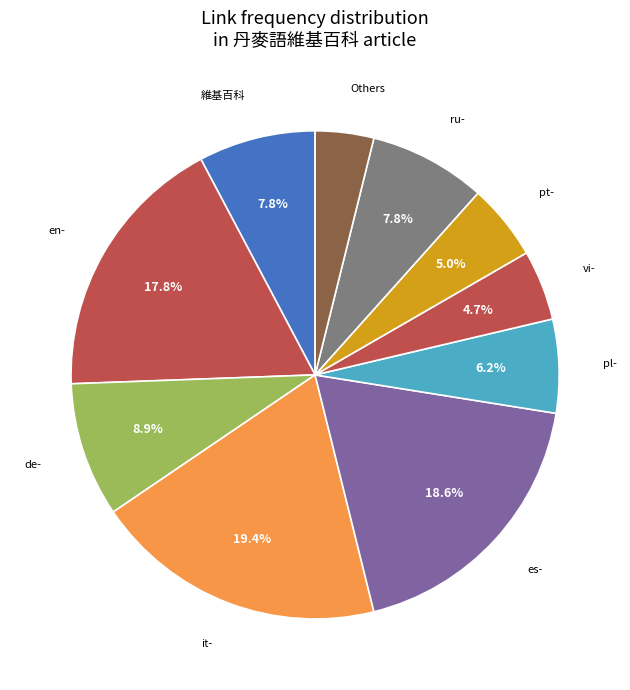

Combined, do 維基百科 and ru- account for over 50%?

No